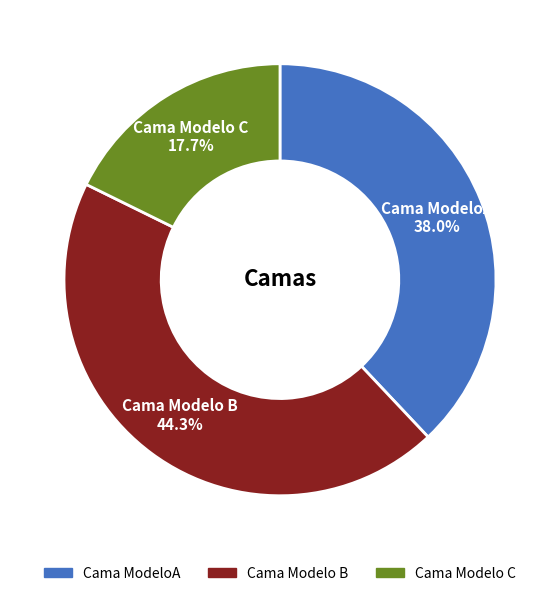

Between Cama Modelo B and Cama ModeloA, which is larger?

Cama Modelo B